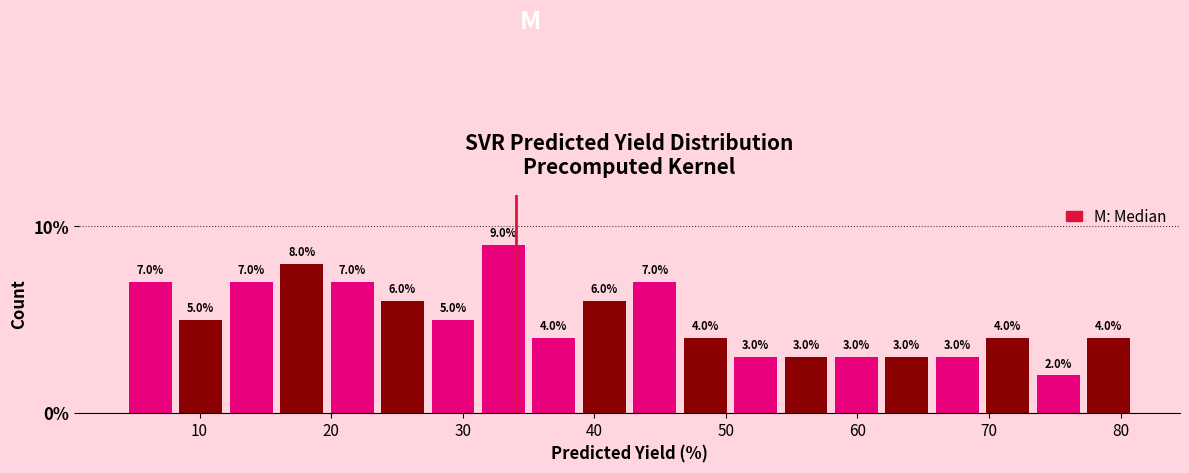

Around what value on the x-axis is the tallest bar? Give the approximate position of its centre, as read against the axis.

33